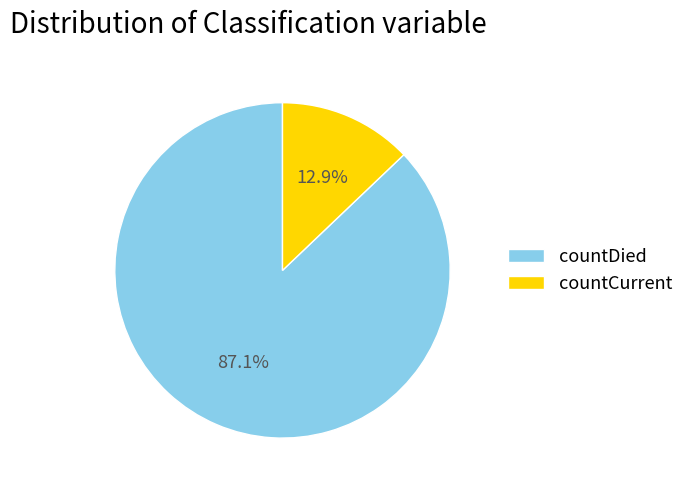

To the nearest percent, what portion does countCurrent represent?

13%